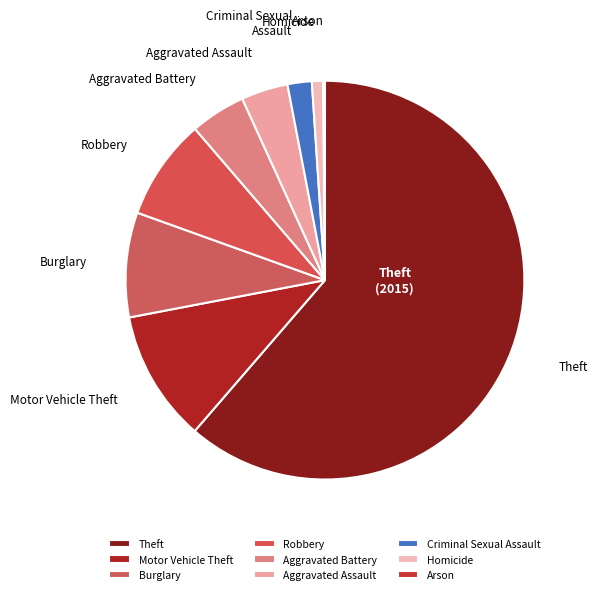

Does Theft represent more than half of the total?

Yes